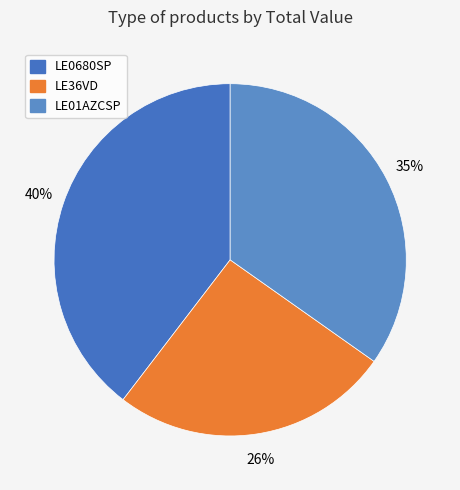

What is the total percentage of LE01AZCSP and LE36VD?

60.4%